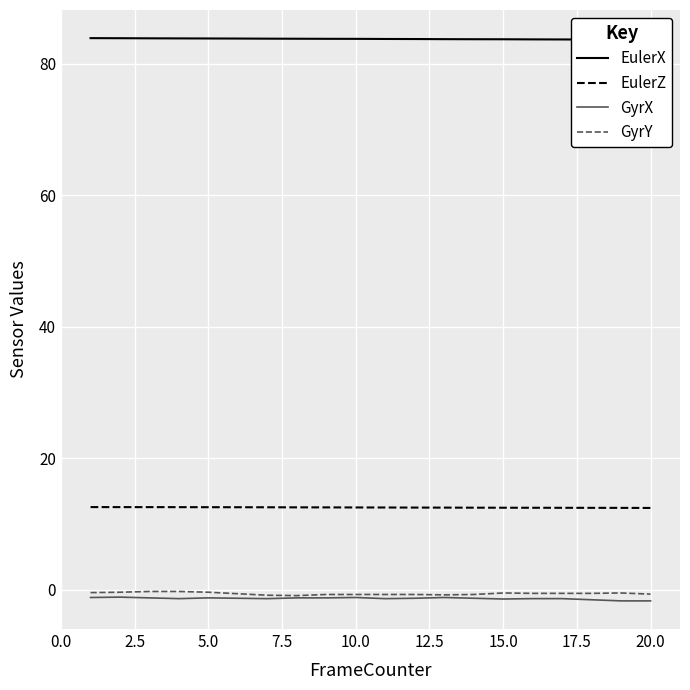

True or false: EulerZ and GyrY cross at least once.

False